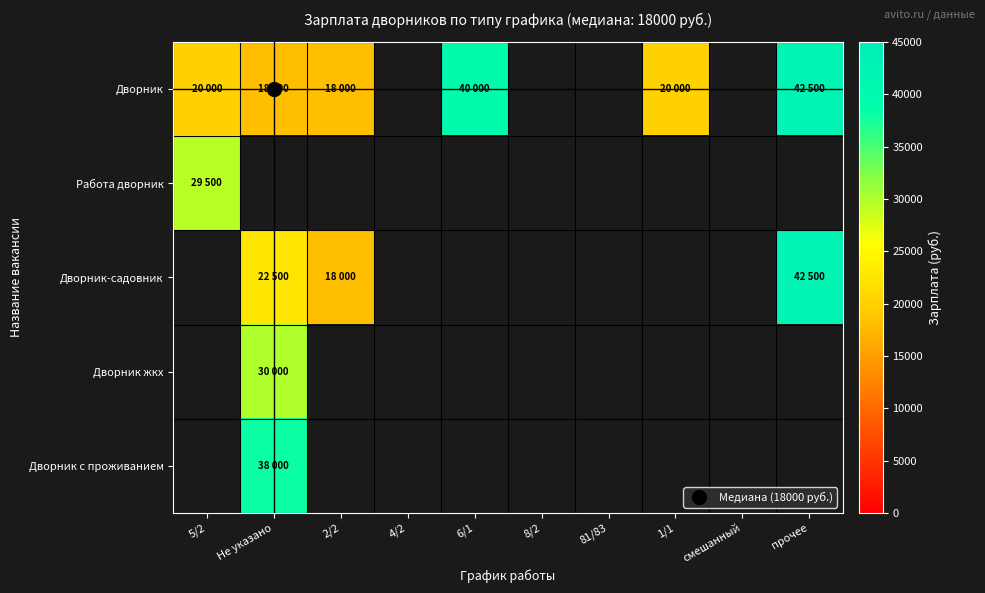

Between 5/2 and 1/1, which series saw the biggest shift?

Дворник